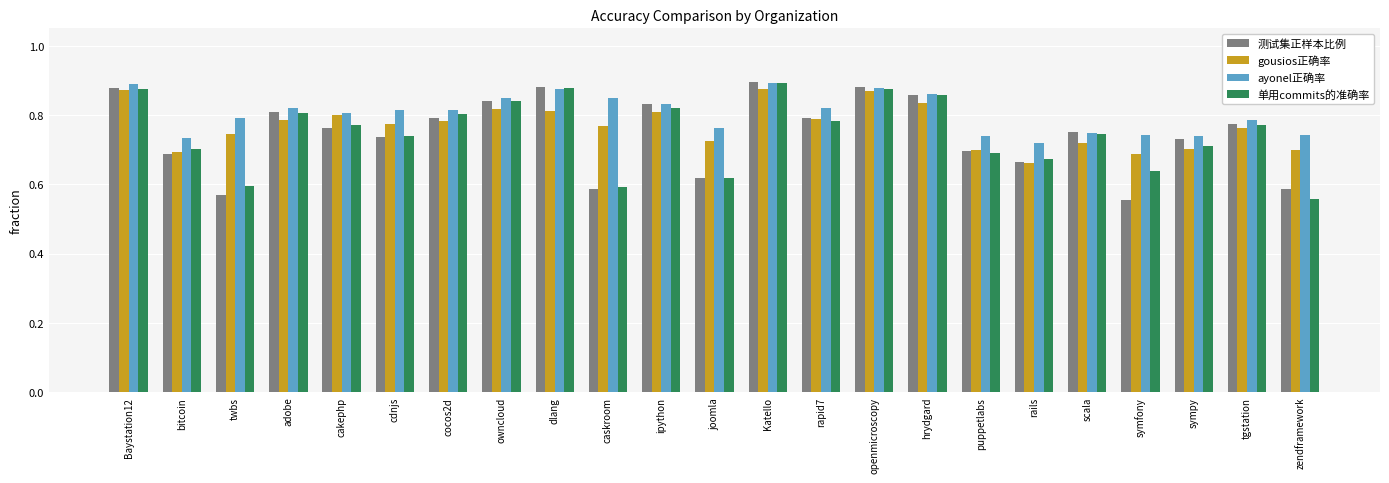

At which label is 测试集正样本比例 closest to 0?

symfony